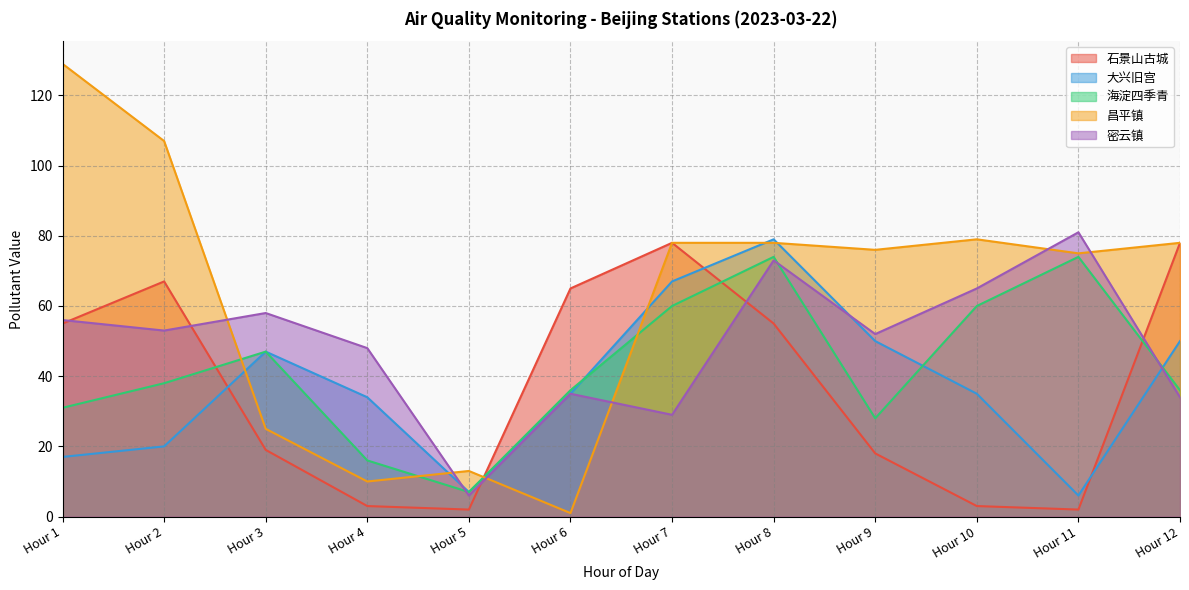

Count the number of data series in this chart.

5